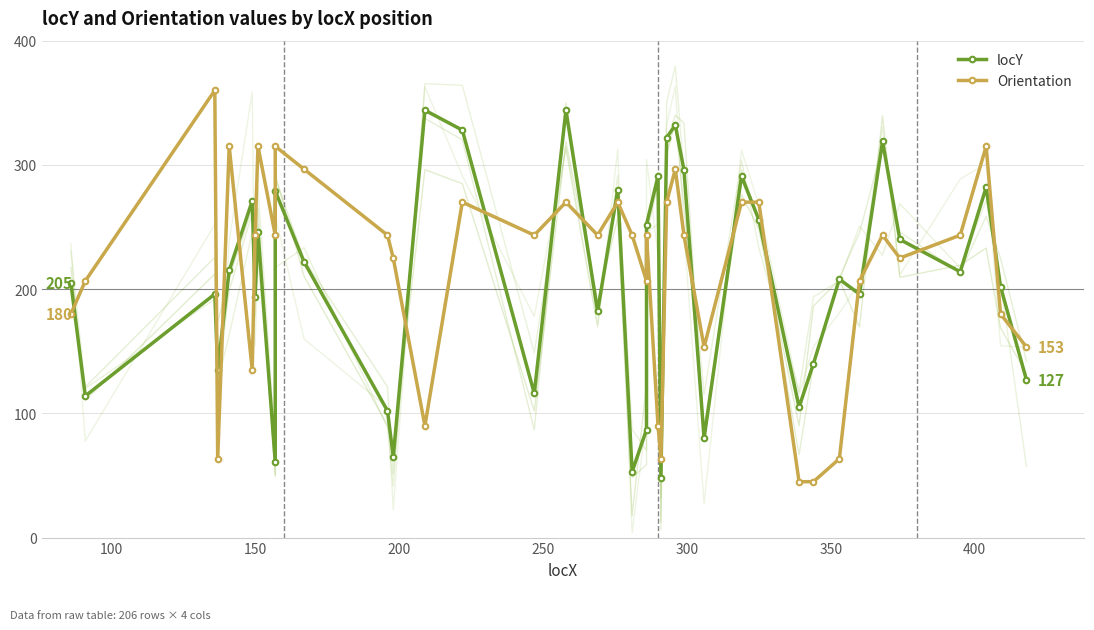

At how many categories does at least one series exceed 125?

38